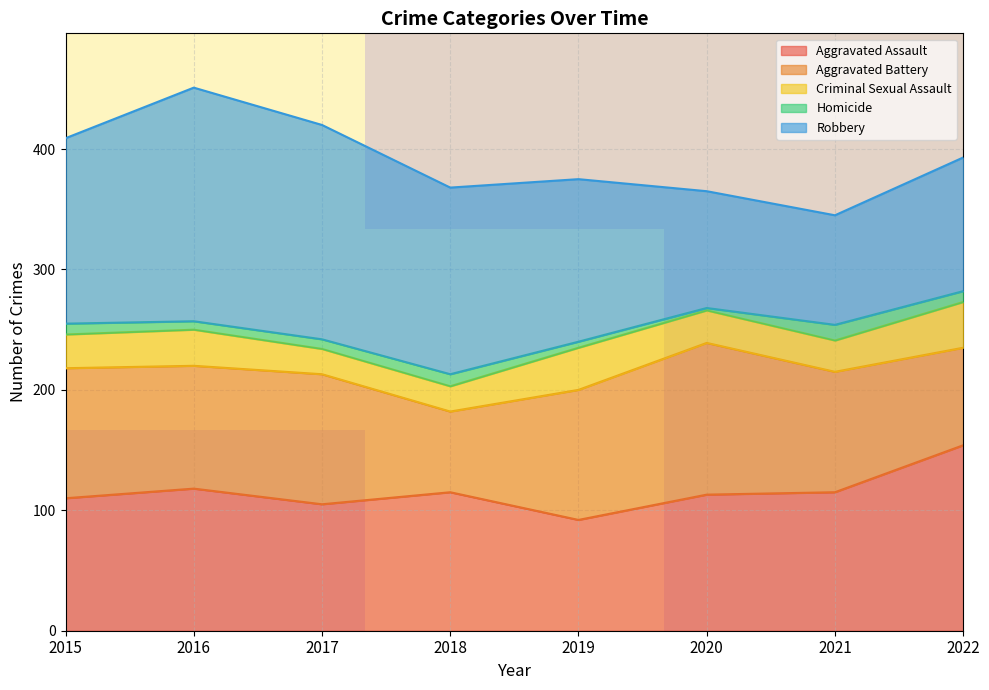

True or false: Aggravated Assault has a value of 77 at 2018.

False